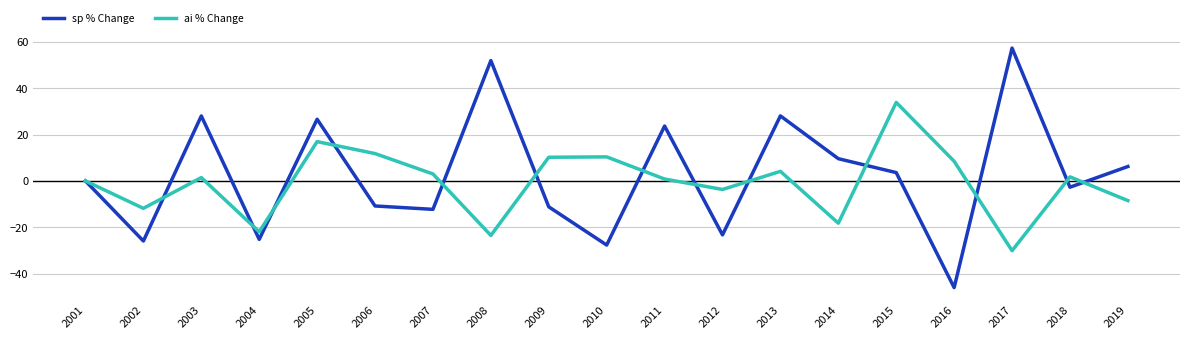

What value does the sp % Change series have at 2005?

26.7